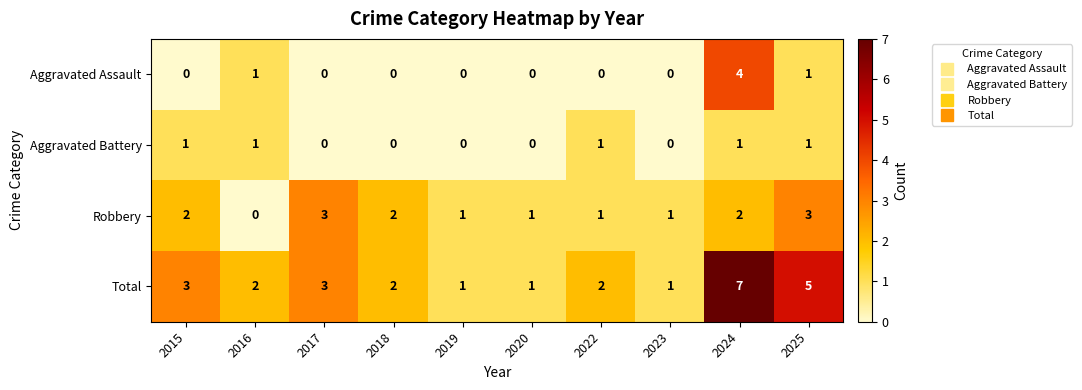

Which label corresponds to the largest value in the chart?

2024